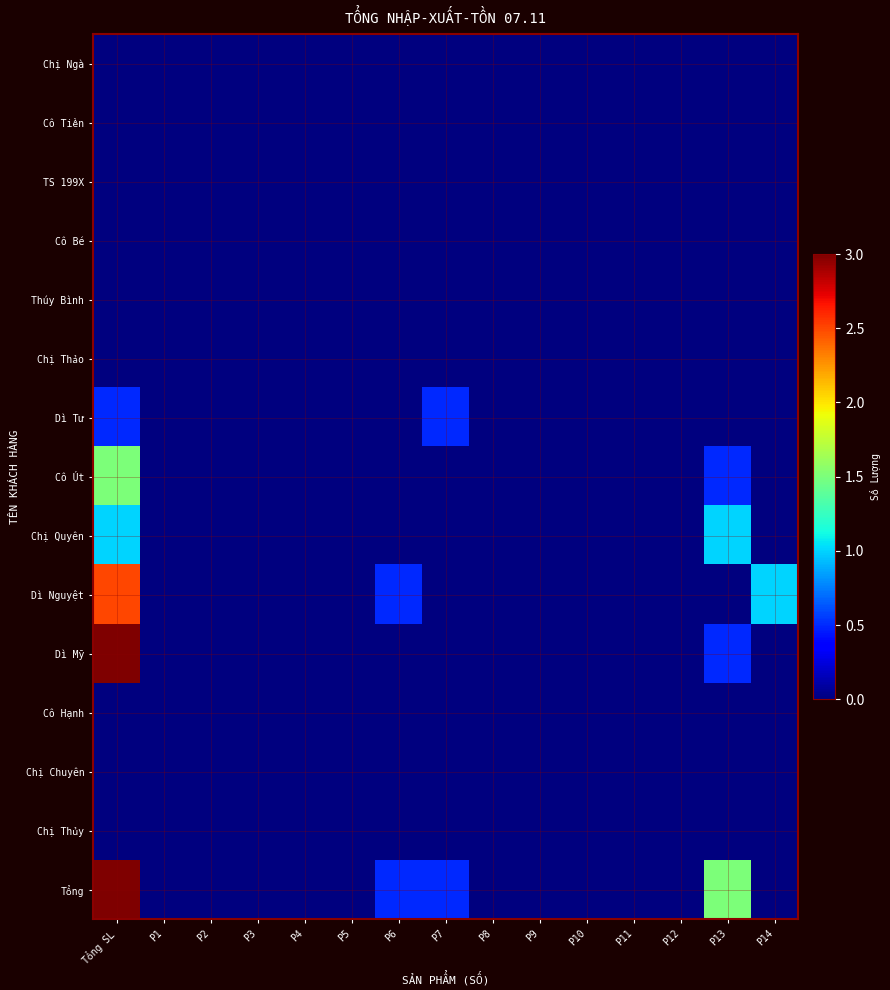

What is the total value across all series at P13?

3.5